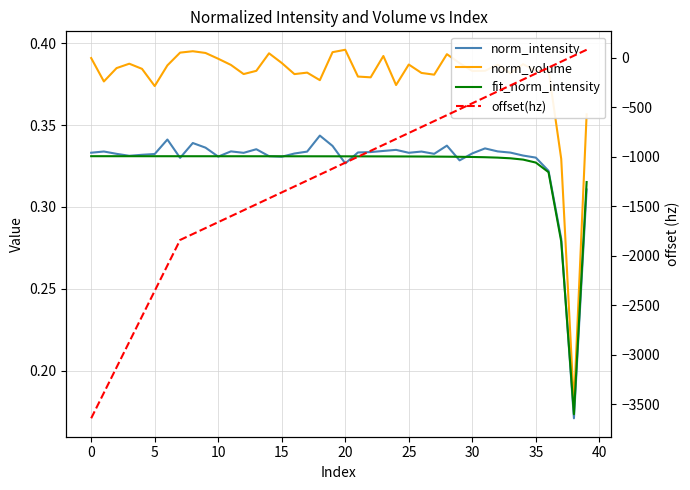

How many values in offset(hz) are below zero?

38